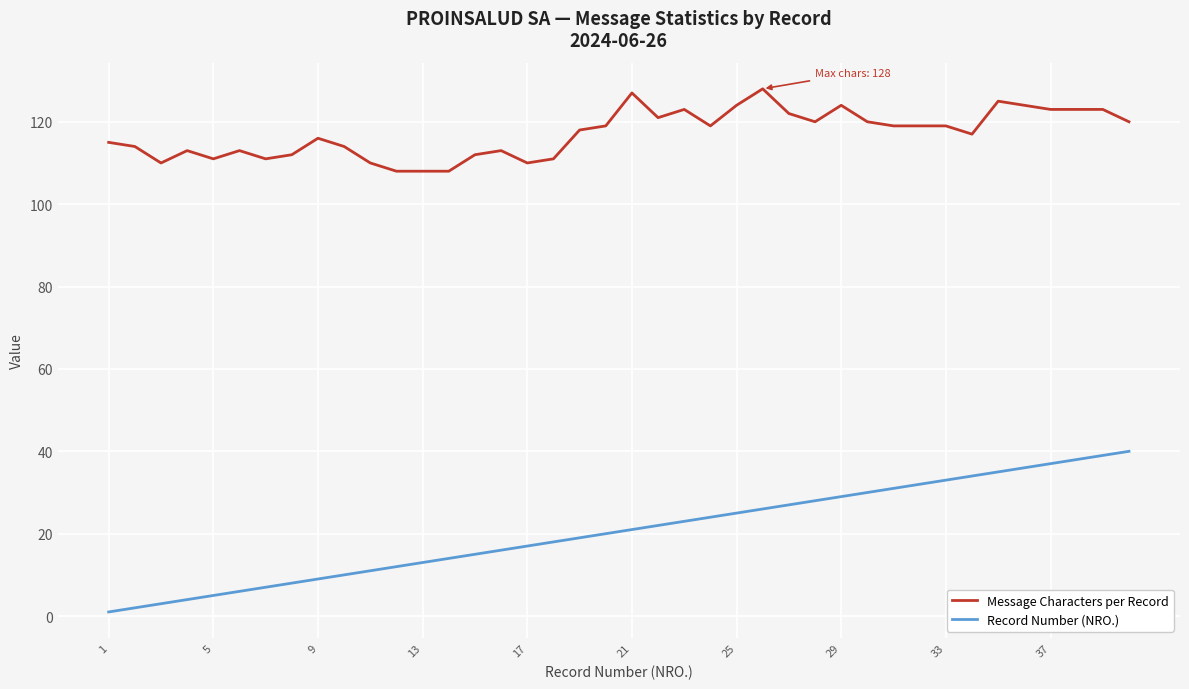

Rank the series by their average value, from highest to lowest.

Message Characters per Record, Record Number (NRO.)